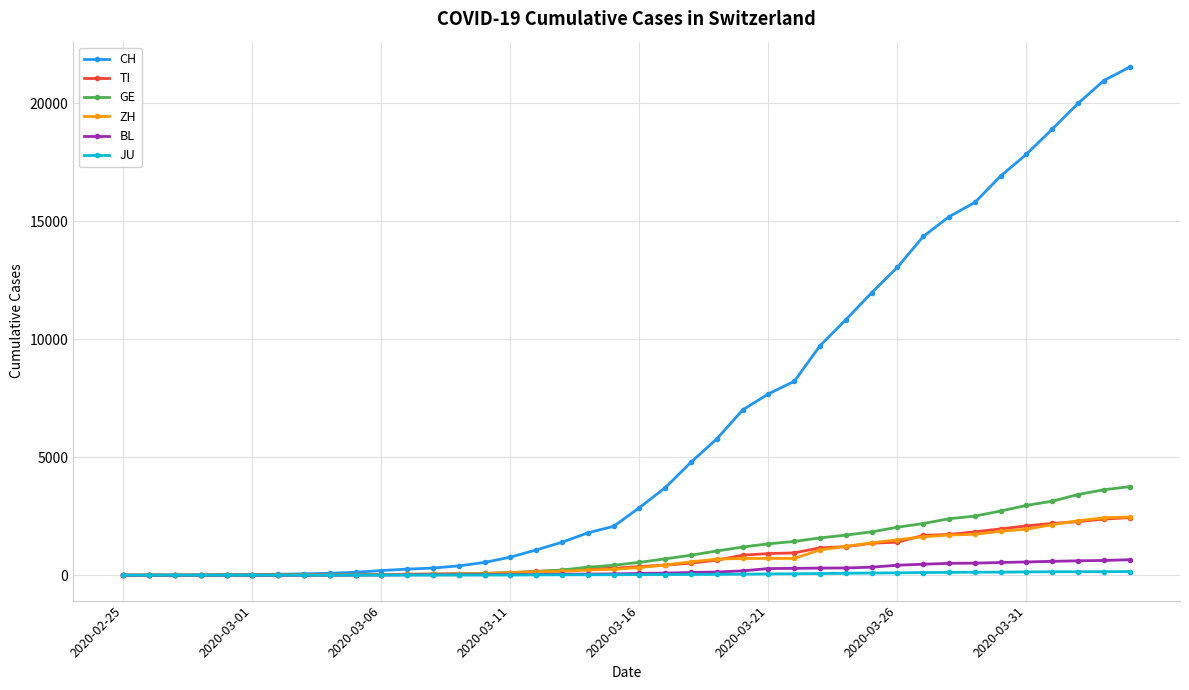

How many lines are shown in the chart?

6